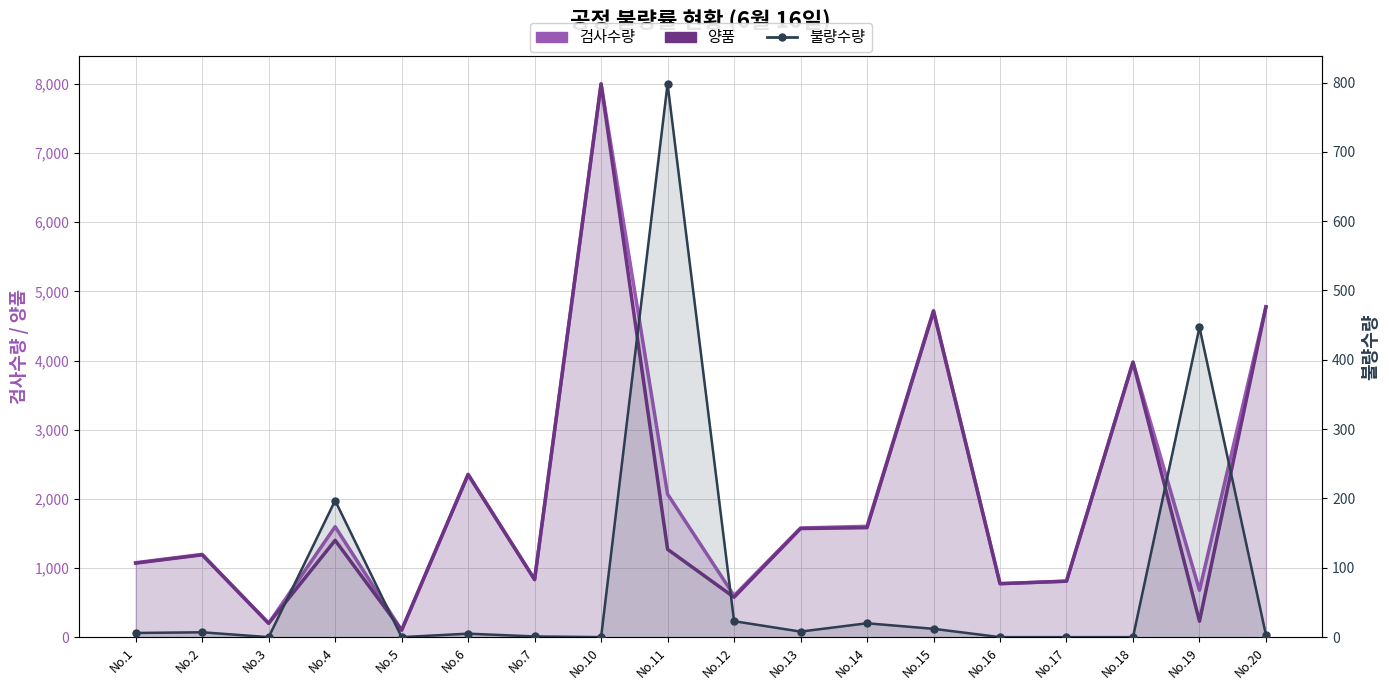

How many lines are shown in the chart?

3